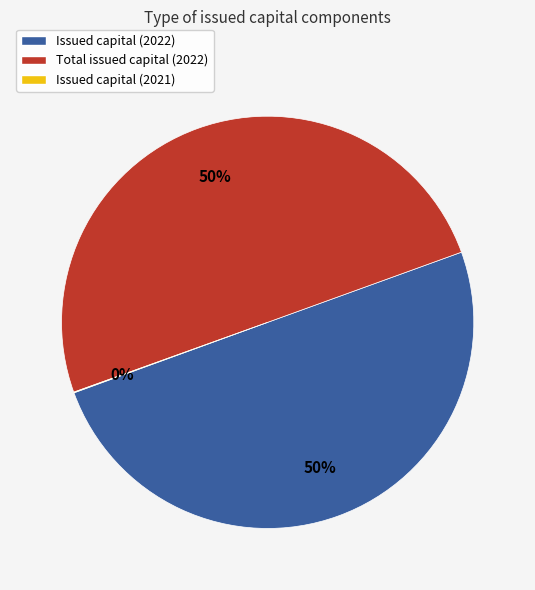

True or false: Issued capital (2022) accounts for 60% of the total.

False